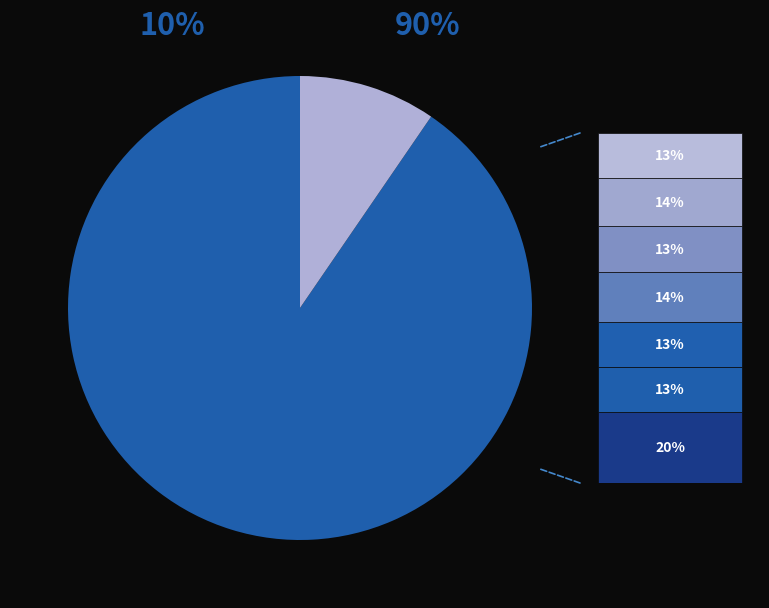

To the nearest percent, what portion does 83 represent?

13%